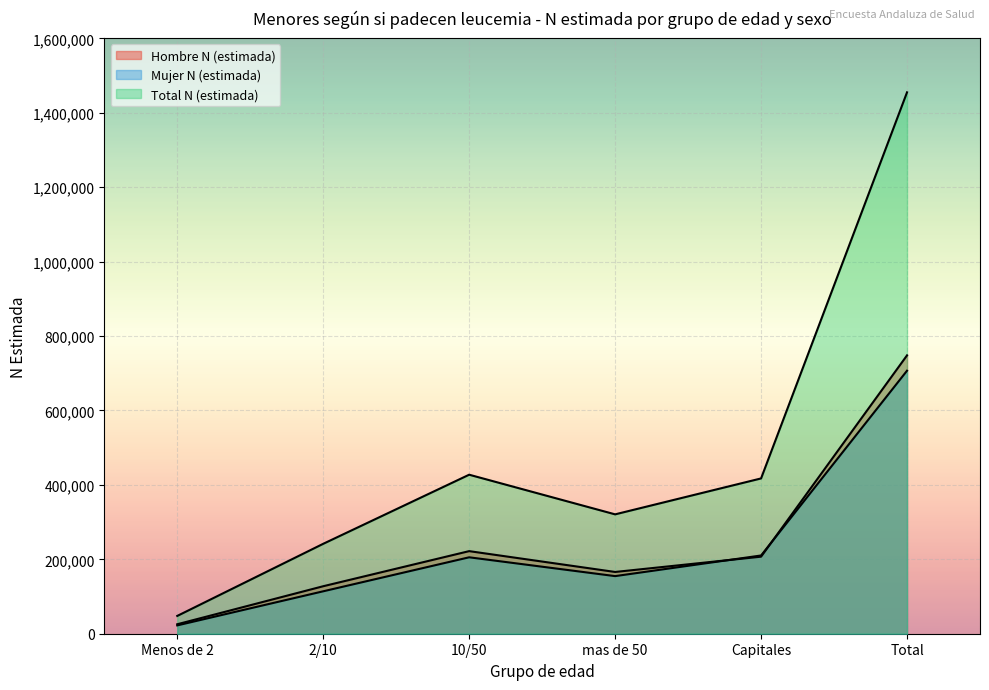

True or false: Total N (estimada) and Mujer N (estimada) cross at least once.

False